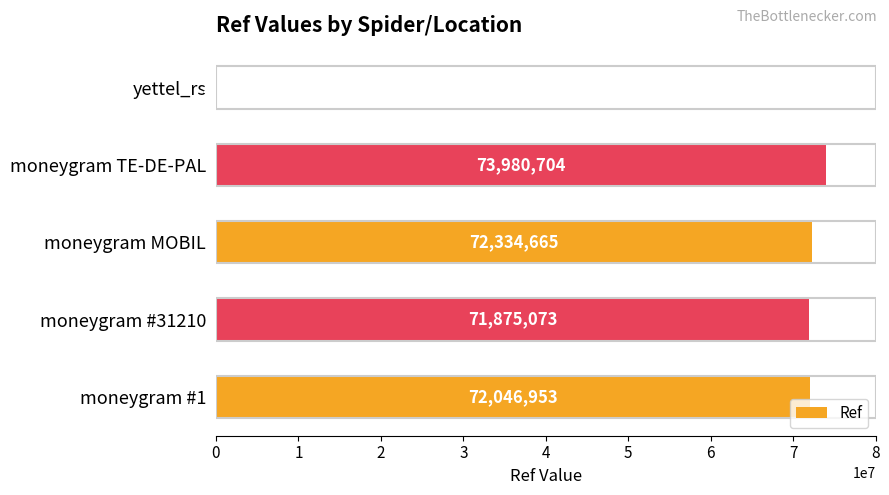

Which has a higher value, moneygram #31210 or moneygram TE-DE-PAL?

moneygram TE-DE-PAL